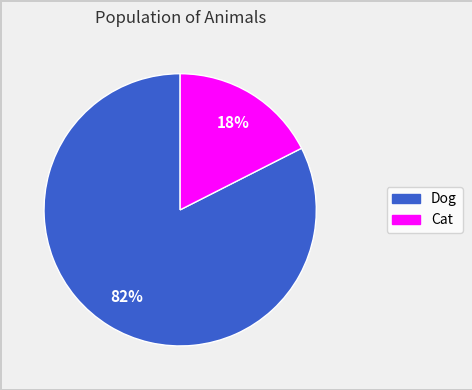

Does any single category account for the majority?

Yes